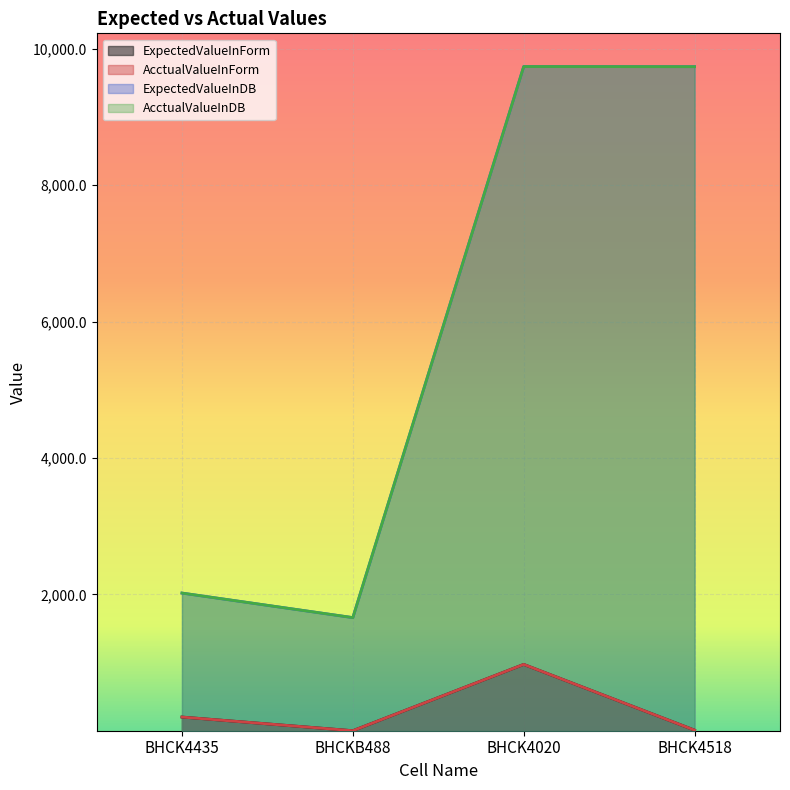

How many values in the AcctualValueInDB series exceed 9738?

2